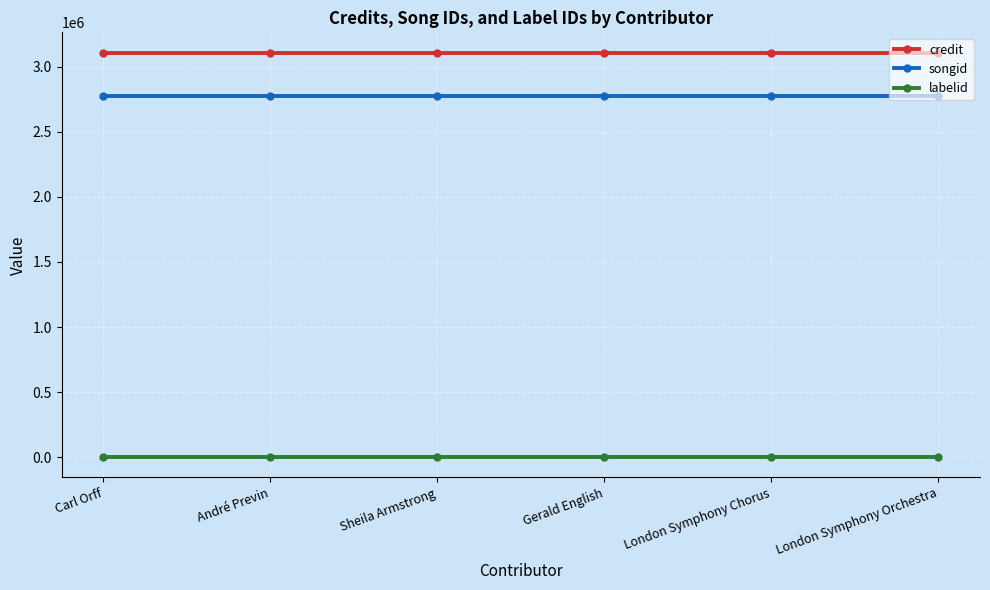

The credit series shows 3107763 at André Previn. True or false?

True